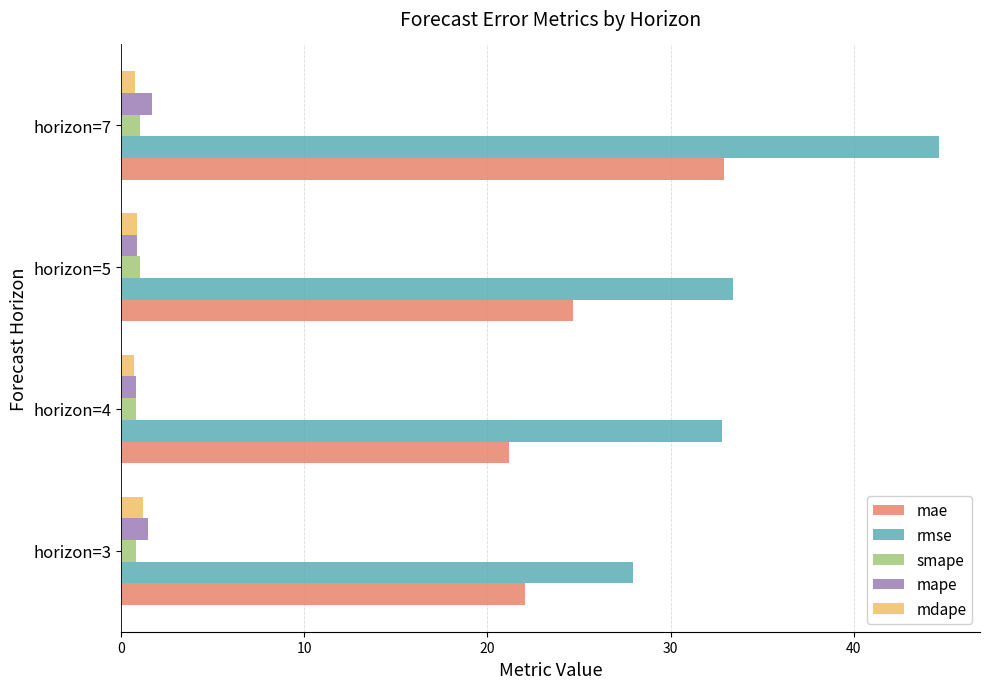

Is it true that rmse equals 19.3 at horizon=3?

False